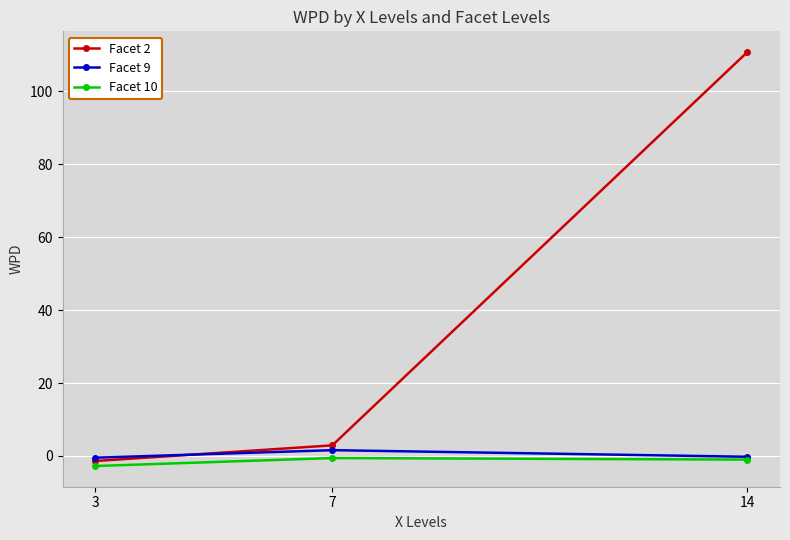

List the series in order of their peak value, highest first.

Facet 2, Facet 9, Facet 10